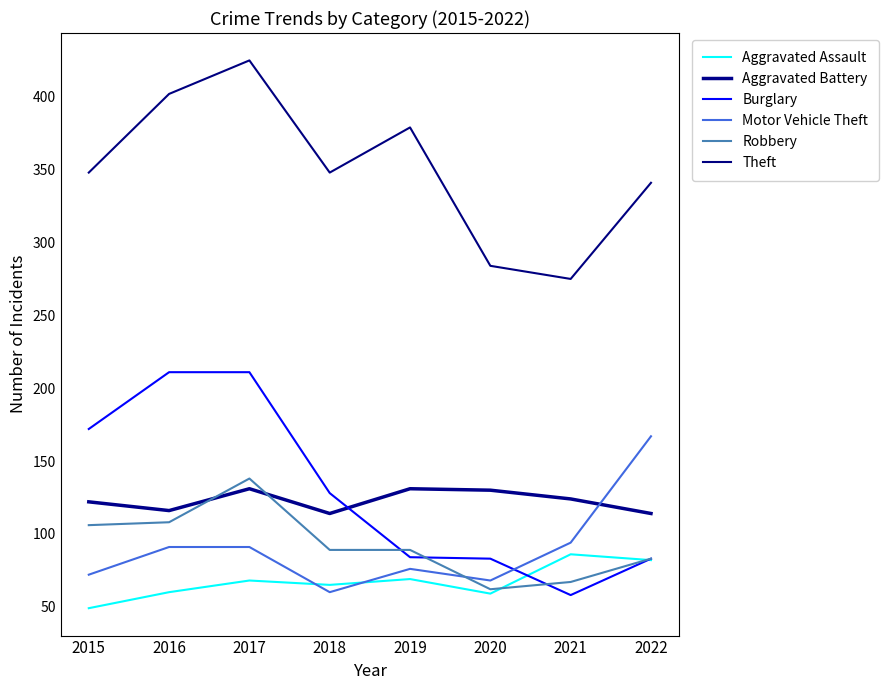

At which category is the sum across all series the highest?

2017